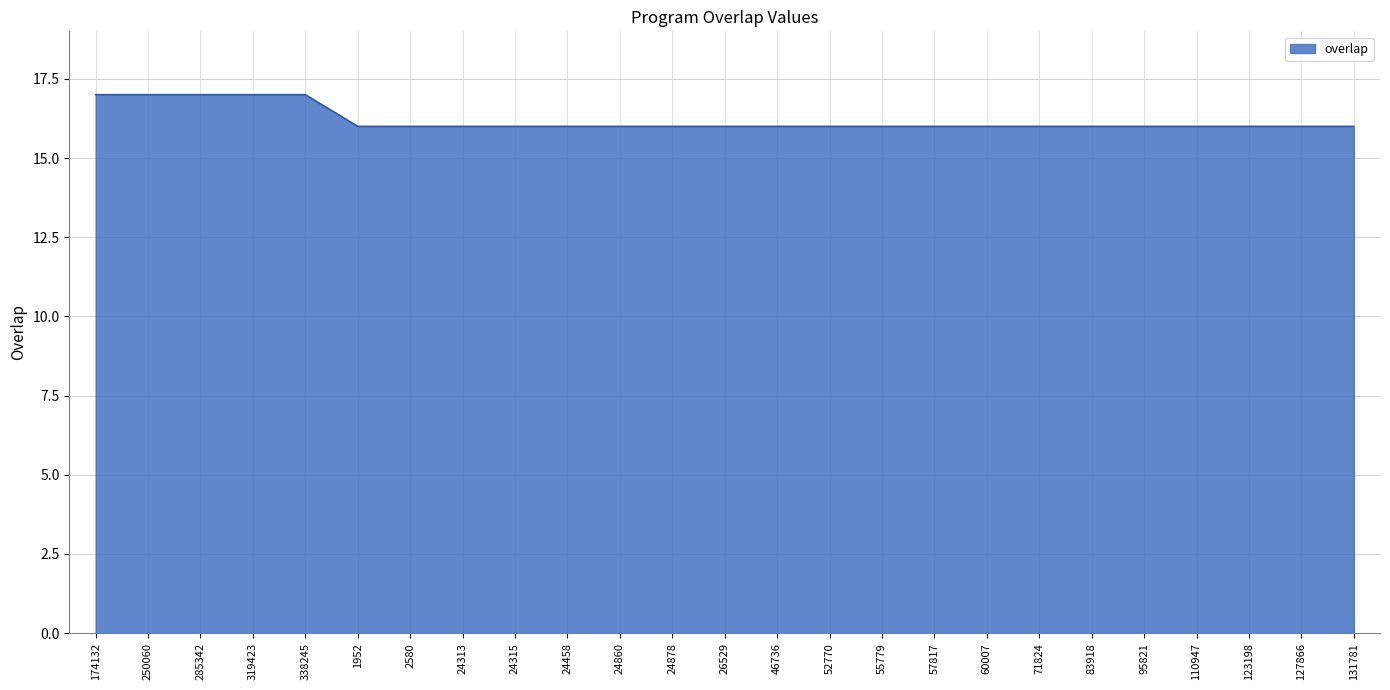

What is the maximum value shown in the chart?

17